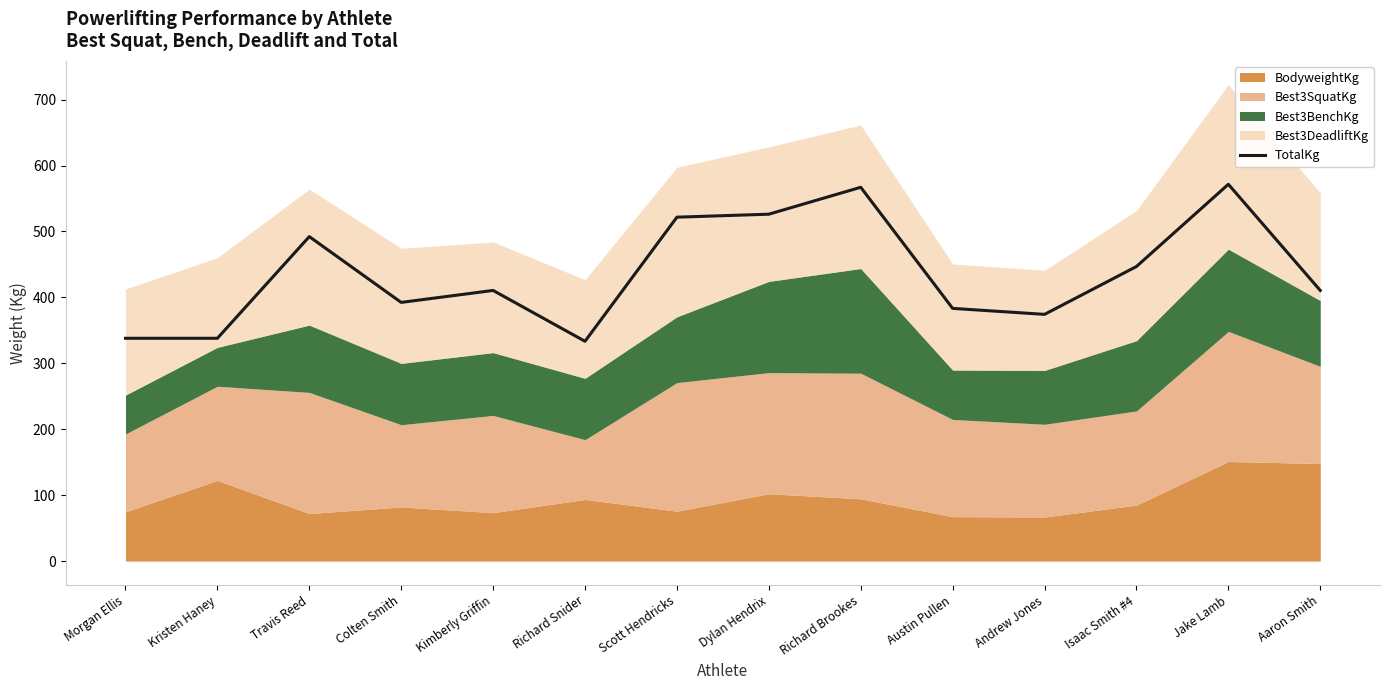

What is the label of the 10th point from the right?

Kimberly Griffin